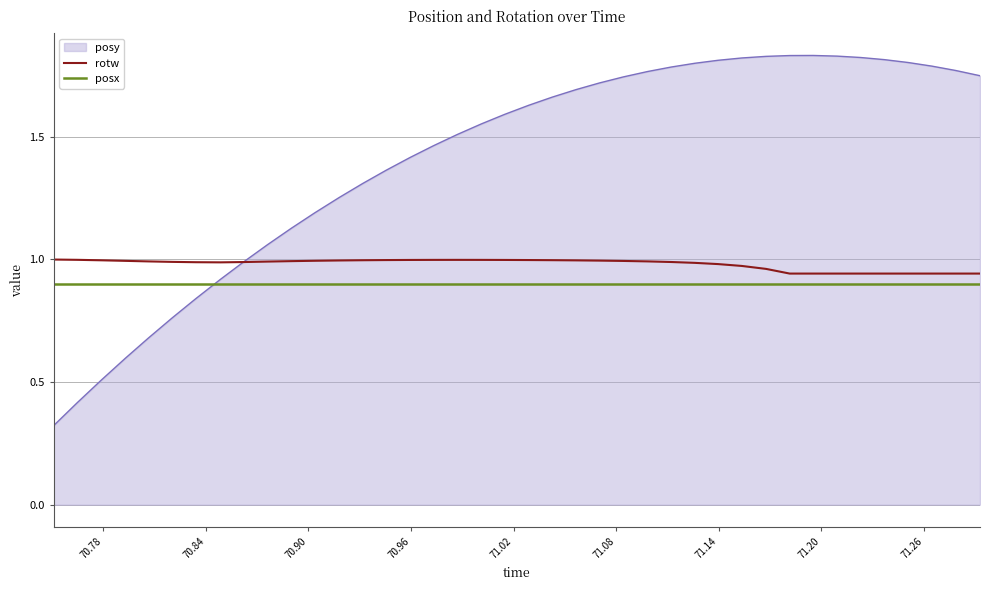

List the series in order of their peak value, highest first.

posy, rotw, posx